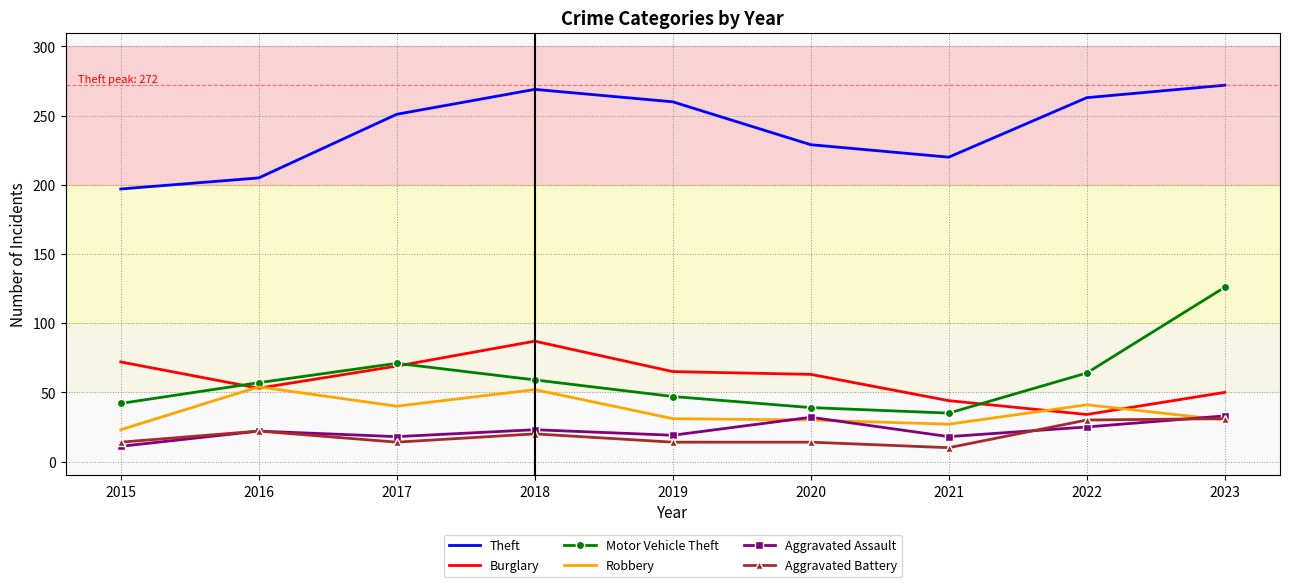

What is the maximum value shown in the chart?

272